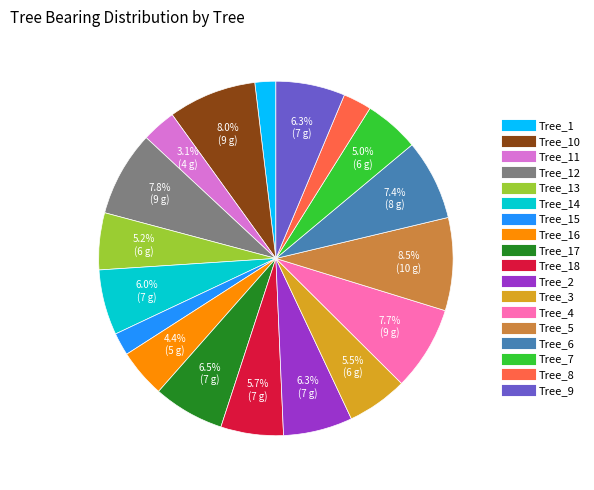

Is there any slice that represents more than half of the pie?

No